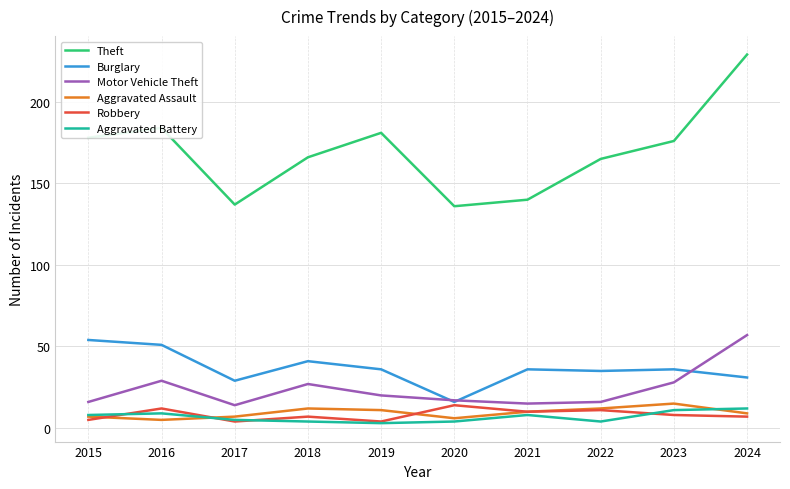

Is the value of Aggravated Battery at 2019 greater than the value of Aggravated Assault at 2023?

No